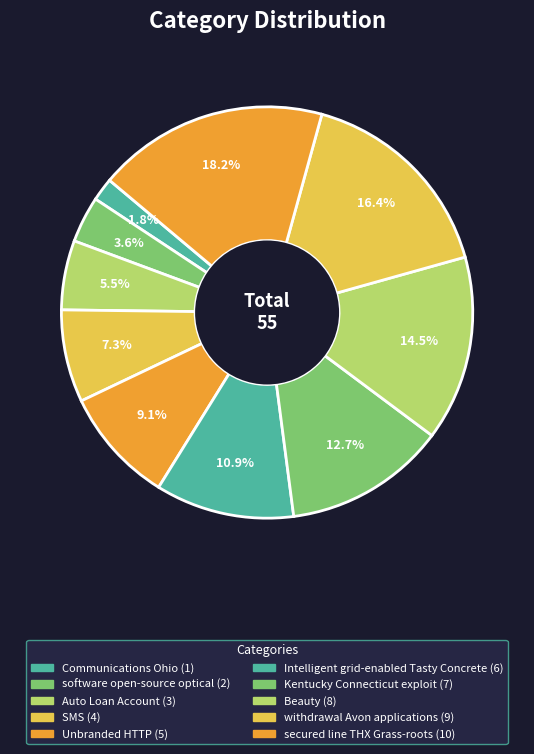

Which category has the smallest portion of the pie?

Communications Ohio